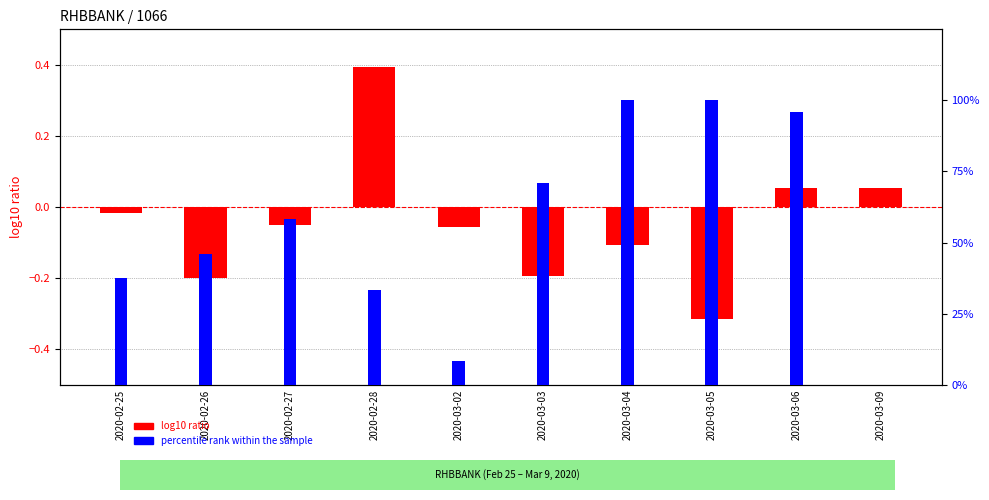

The value of percentile rank within the sample at 2020-03-06 is 95.8. True or false?

True